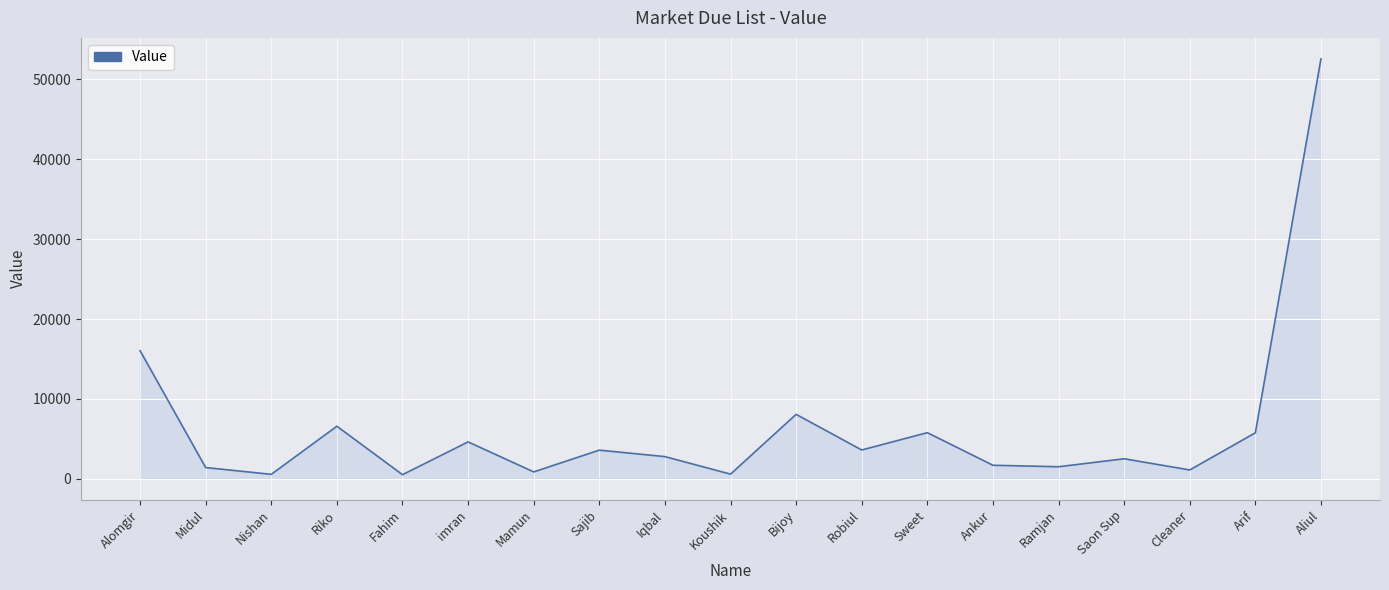

Which has a higher value, Midul or Aliul?

Aliul